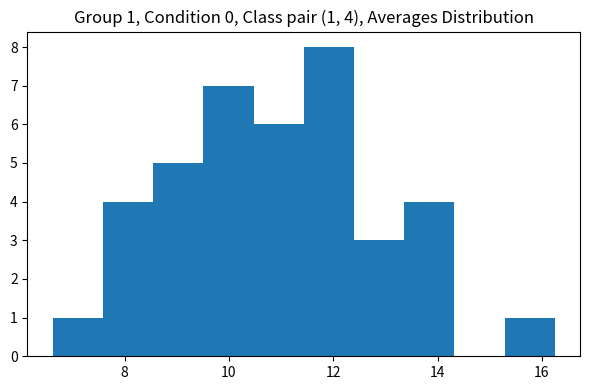

Which range on the x-axis has the tallest bar?

11.4 to 12.4